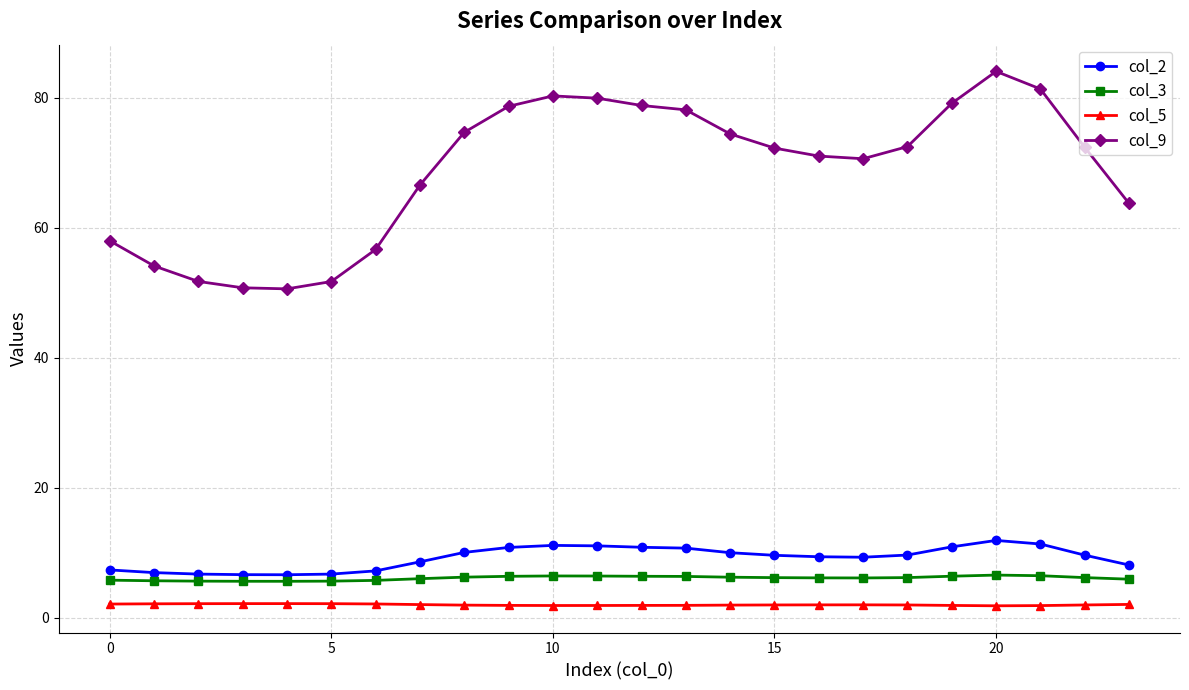

Which series has the largest range (max minus min)?

col_9